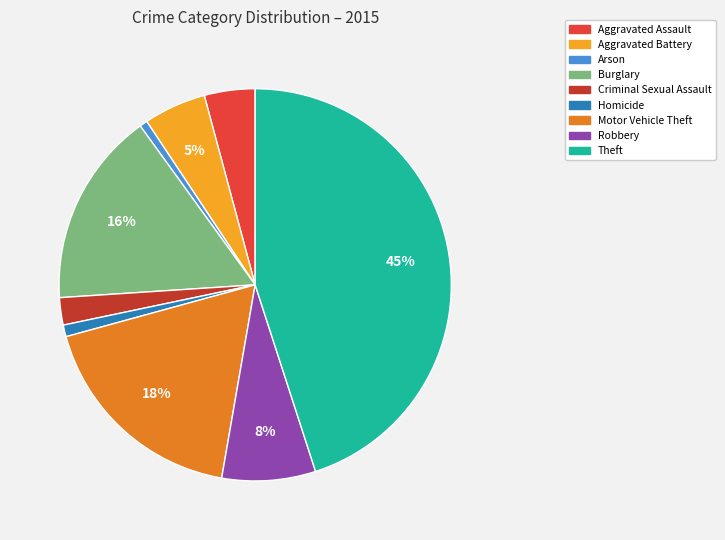

To the nearest percent, what is the average slice percentage?

11%